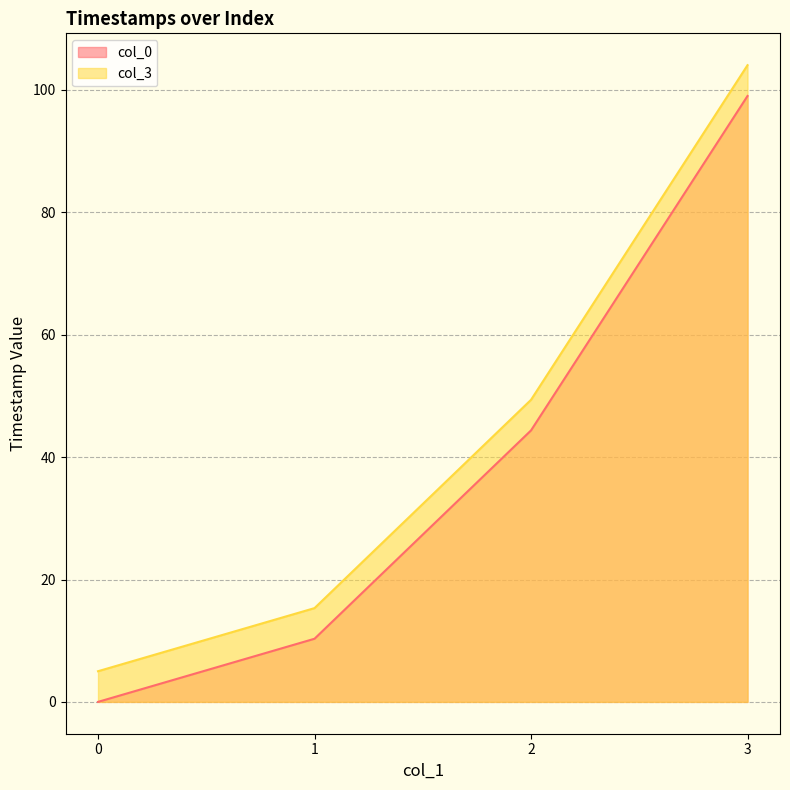

What is the difference between the col_0 values at 3 and 2?

54.7